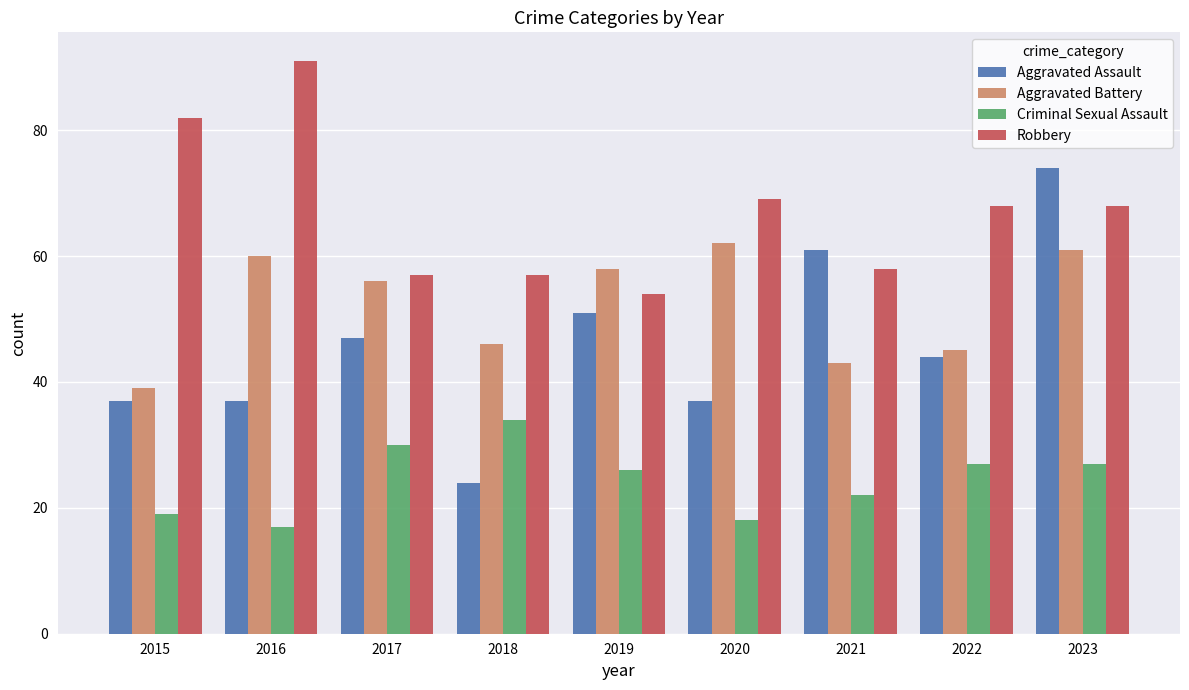

How many groups of bars are there?

9